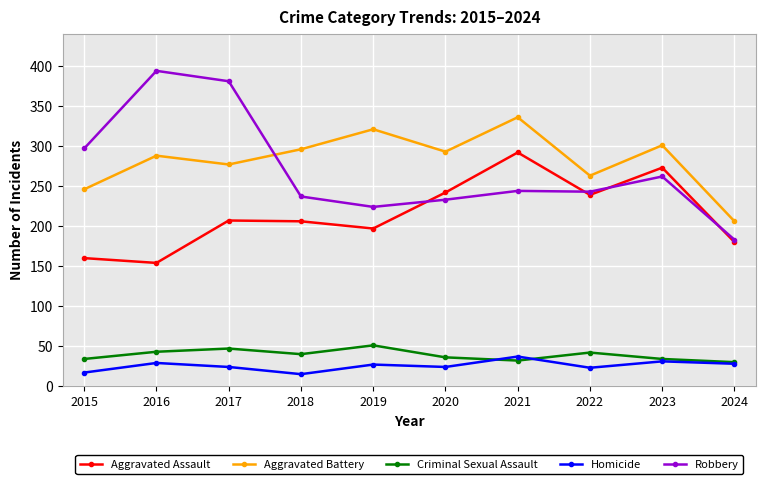

In Homicide, how many points are higher than both neighbors (excluding endpoints)?

4